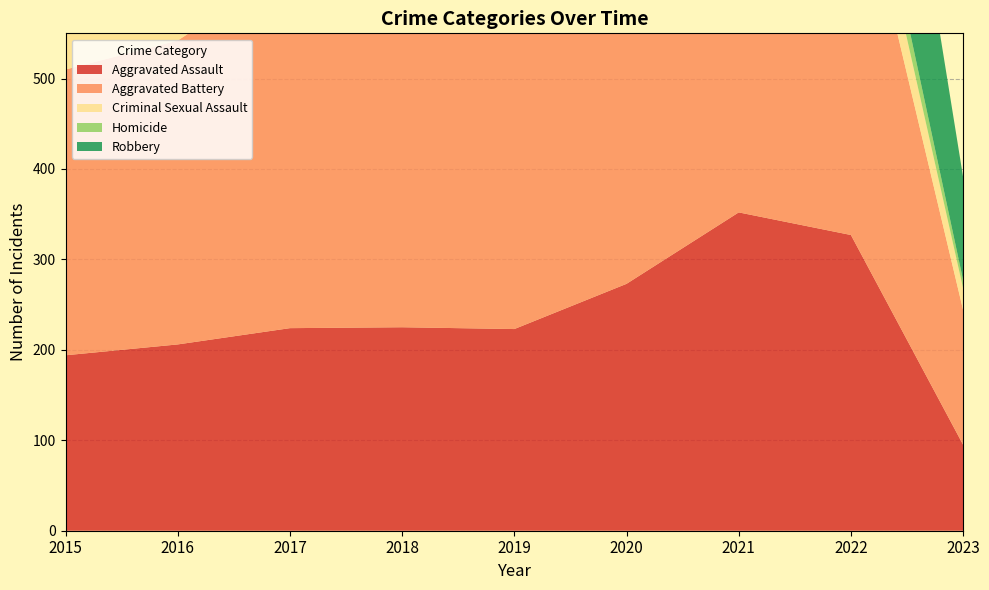

Reading right to left, extract all data points from this chart.

Aggravated Assault: 95	327	352	273	223	225	224	206	194
Aggravated Battery: 149	439	479	416	407	389	400	336	316
Criminal Sexual Assault: 24	54	61	48	77	60	61	50	46
Homicide: 9	36	38	41	22	25	33	26	15
Robbery: 114	304	300	263	287	301	460	454	337